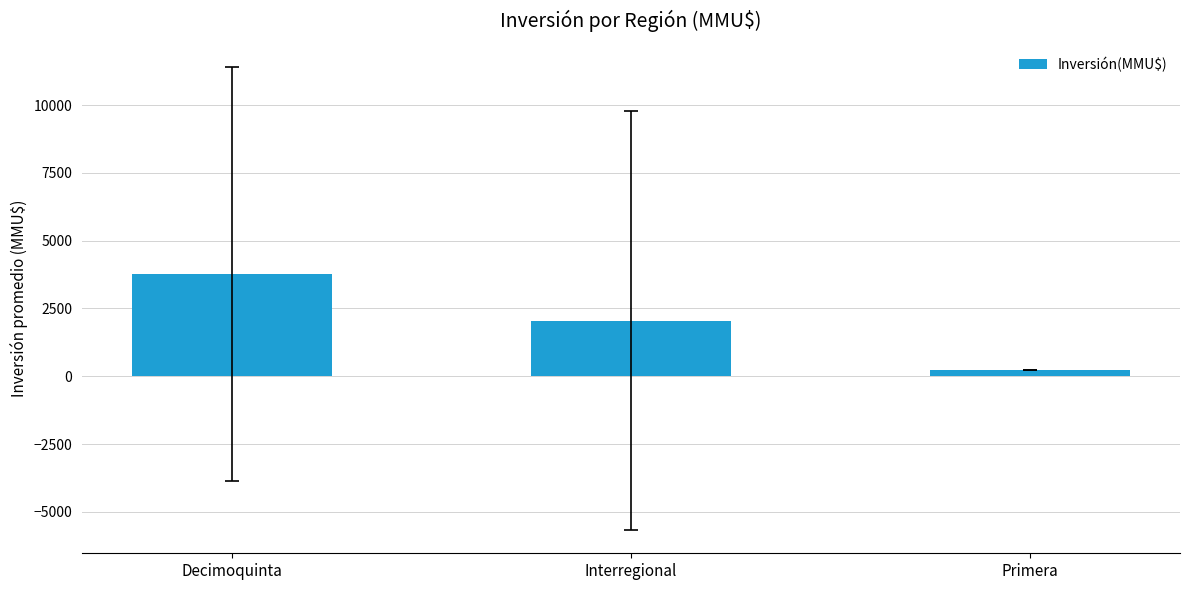

List the labels in order of value, smallest first.

Primera, Interregional, Decimoquinta